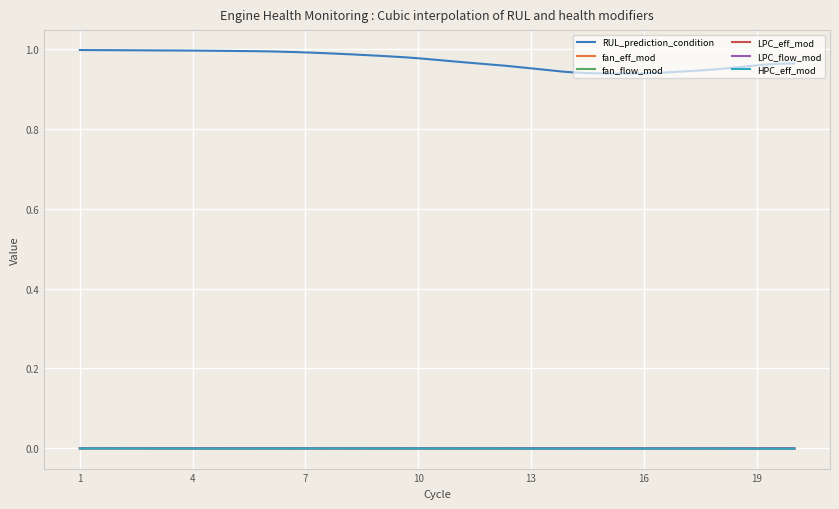

Which series has the largest total across all categories?

RUL_prediction_condition